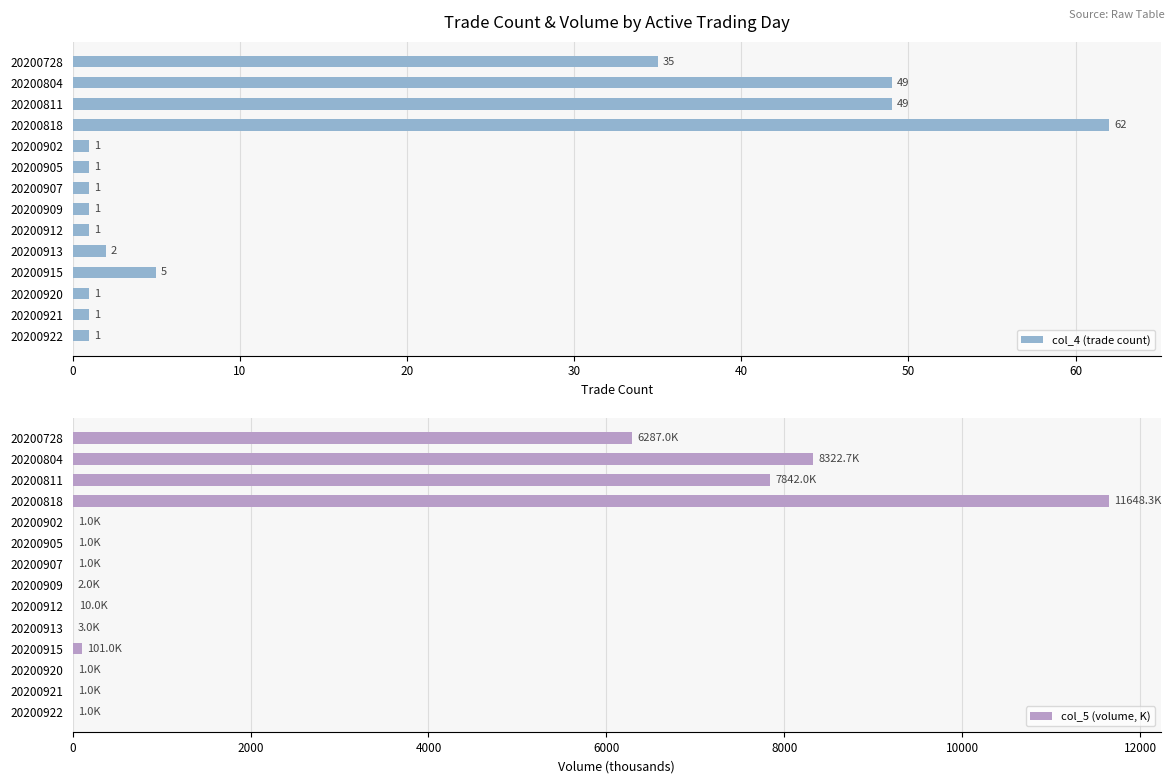

Reading right to left, list all the values displayed in this chart.

col_4 (trade count): 1.0	1.0	1.0	5.0	2.0	1.0	1.0	1.0	1.0	1.0	62.0	49.0	49.0	35.0
col_5 (volume, K): 1.0	1.0	1.0	101.0	3.0	10.0	2.0	1.0	1.0	1.0	11648.3	7842.0	8322.7	6287.0